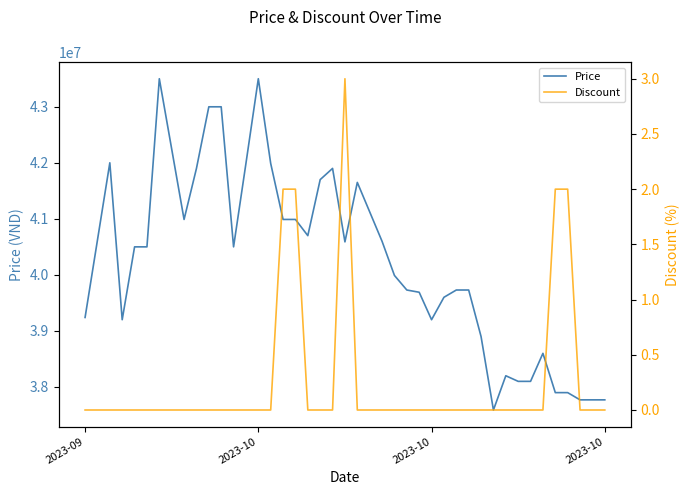

What is the sum of all Price values?

1607187000